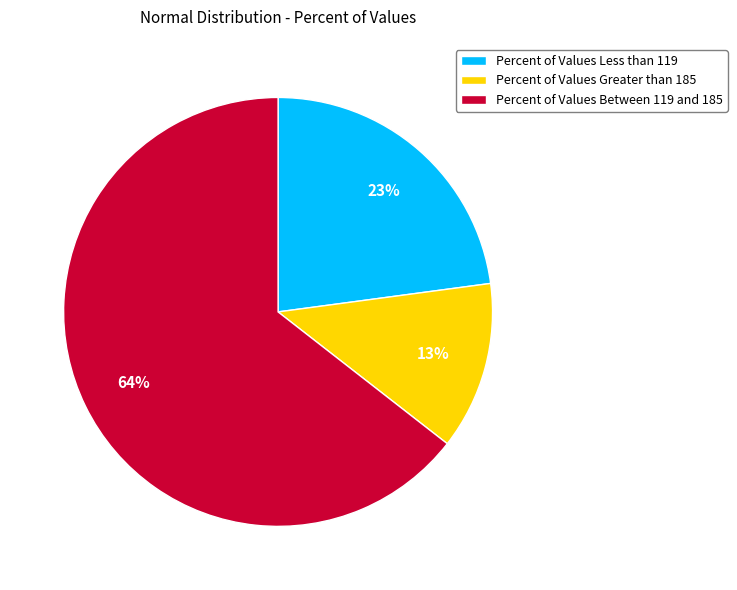

Count the number of slices in the pie.

3